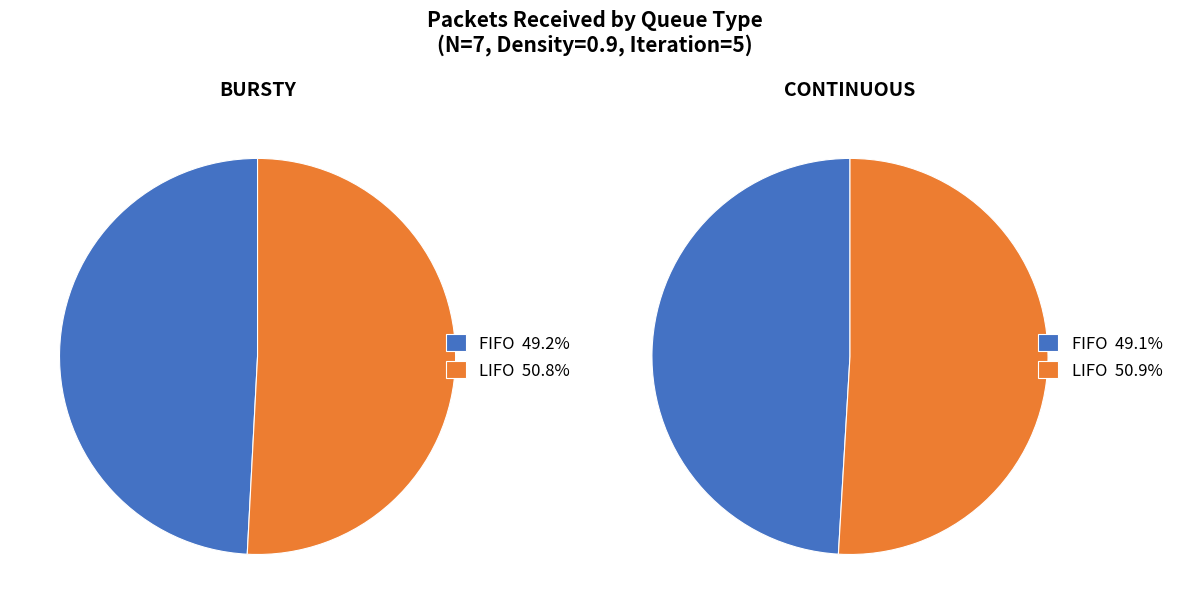

Which category has the biggest portion of the pie?

LIFO